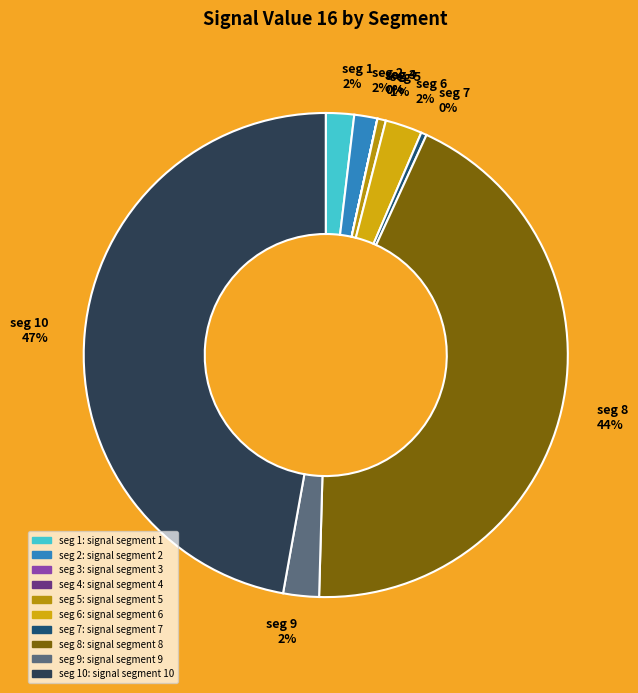

How many slices are in this pie chart?

10